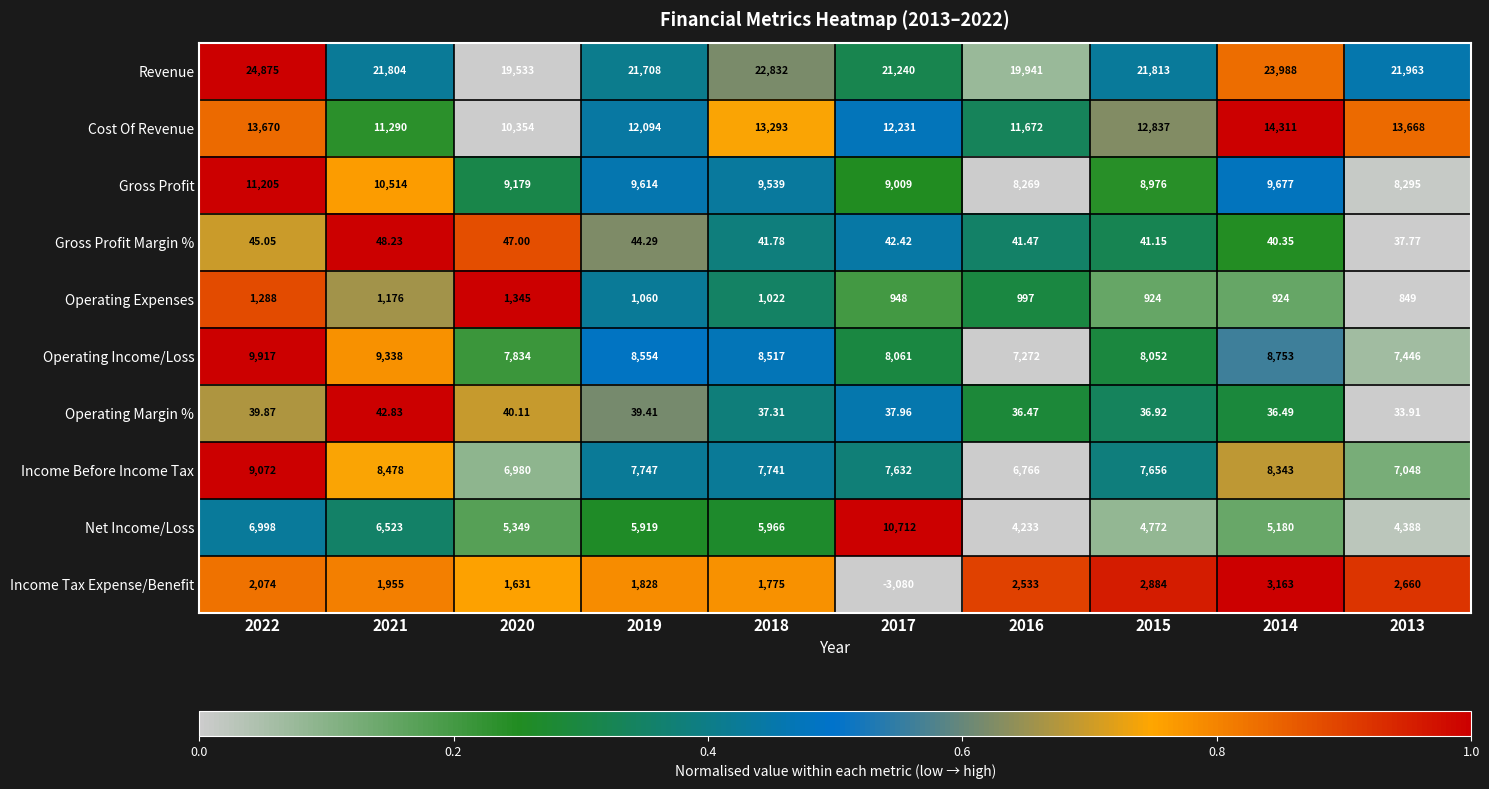

Rank the series at 2013 from lowest to highest value.

Operating Margin %, Gross Profit Margin %, Operating Expenses, Income Tax Expense/Benefit, Net Income/Loss, Income Before Income Tax, Operating Income/Loss, Gross Profit, Cost Of Revenue, Revenue